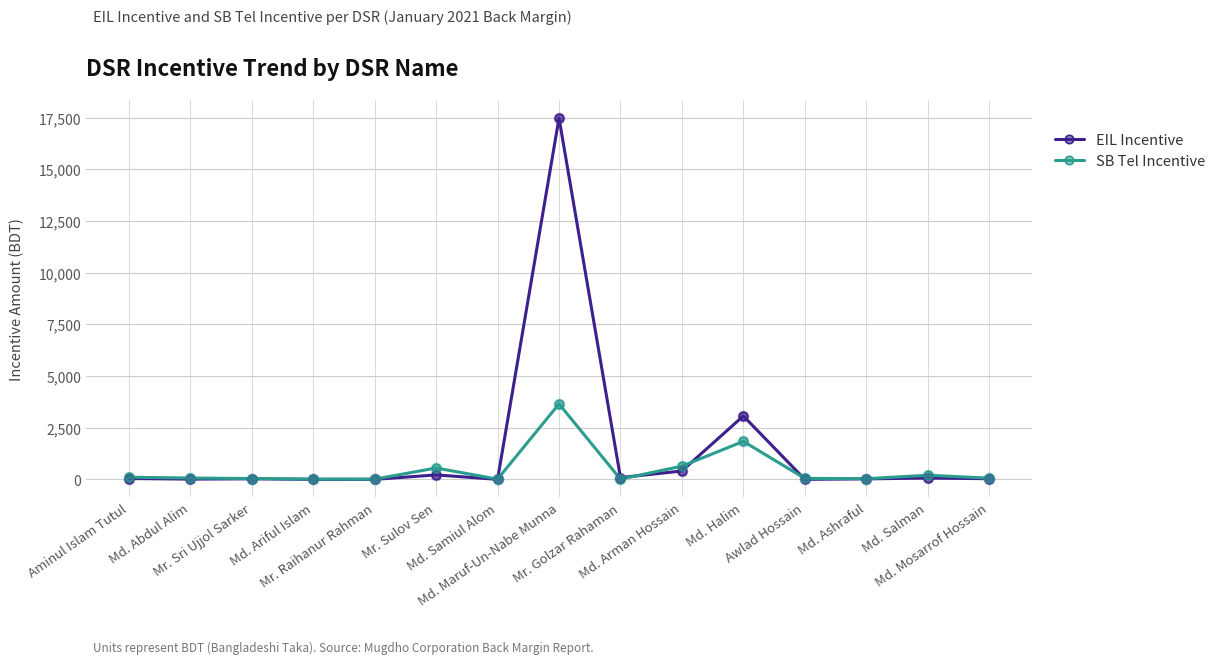

What are all the series names shown in the legend?

EIL Incentive, SB Tel Incentive